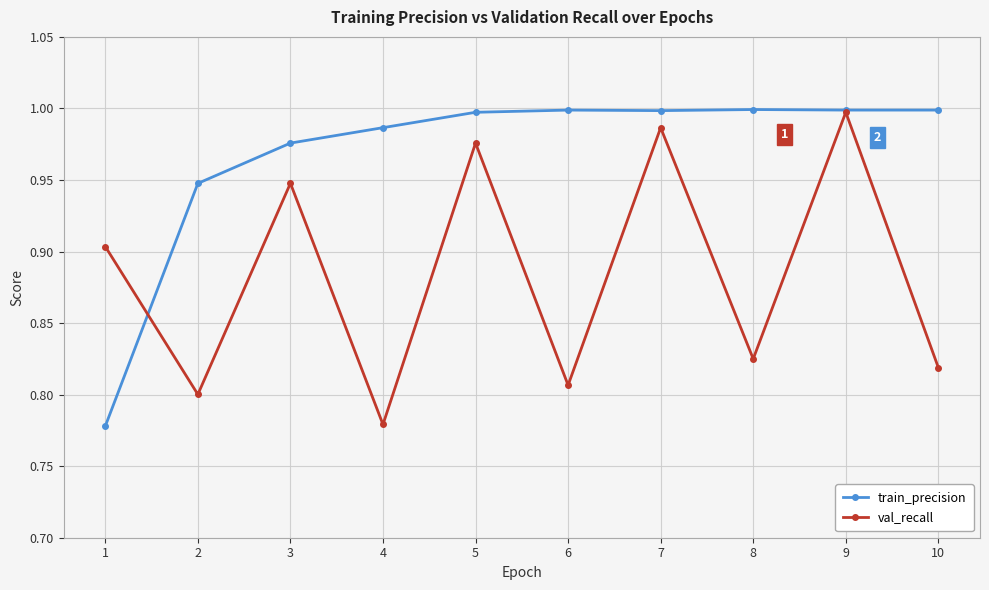

List the labels in order of val_recall value, smallest first.

4, 2, 6, 10, 8, 1, 3, 5, 7, 9